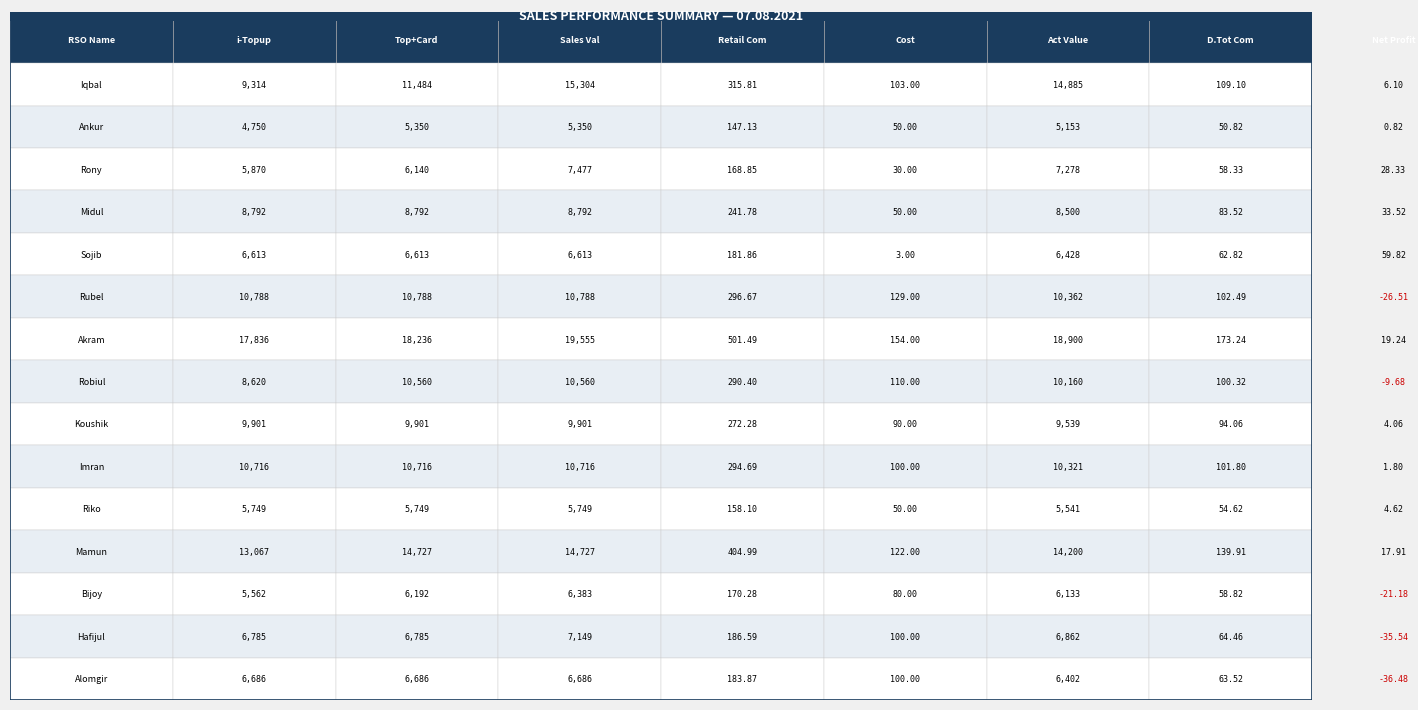

What is the difference between the maximum and minimum values in the Bijoy series?

6404.2